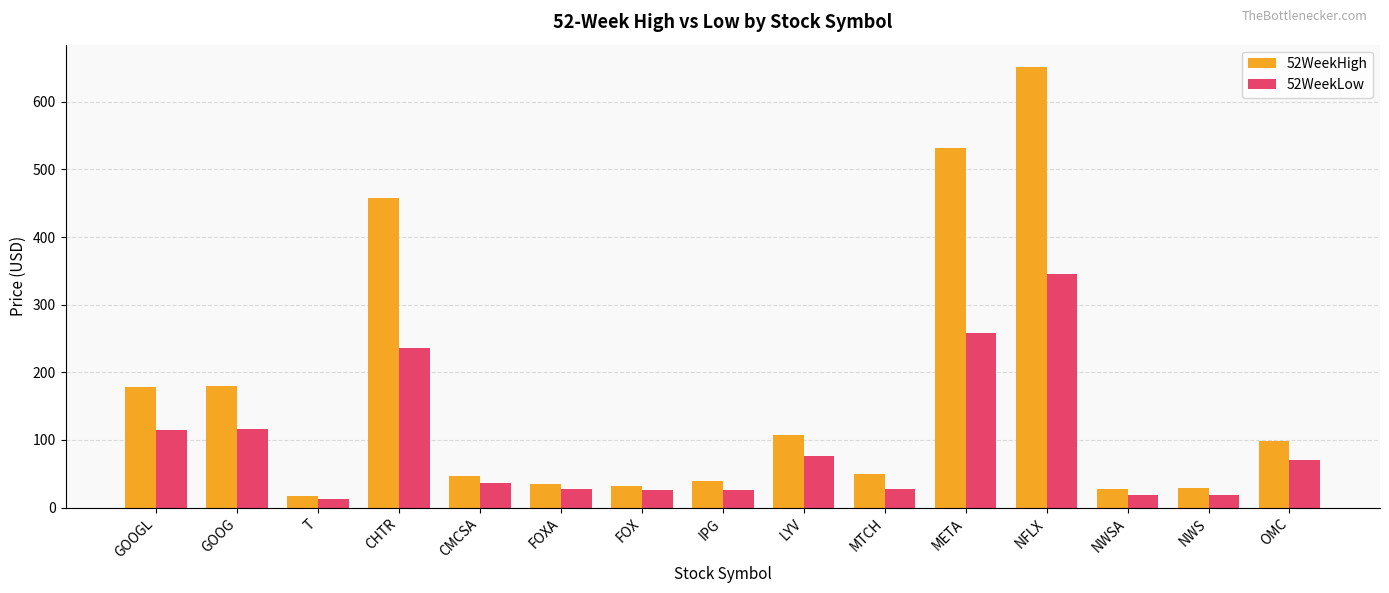

What is the maximum value for 52WeekLow?

344.7